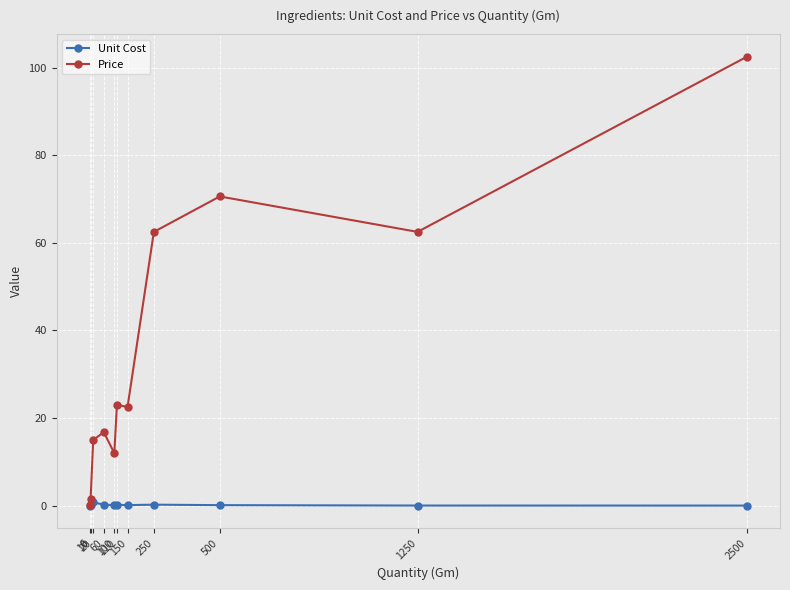

Which series has the widest spread of values?

Price